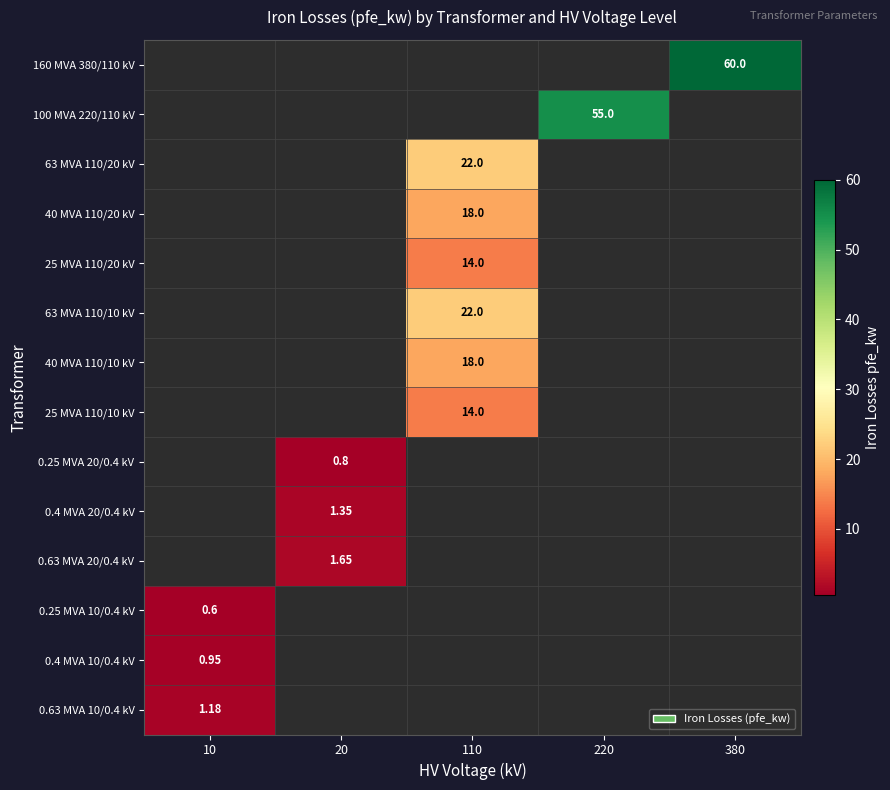

What value does the 0.25 MVA 20/0.4 kV series have at 20?

0.8